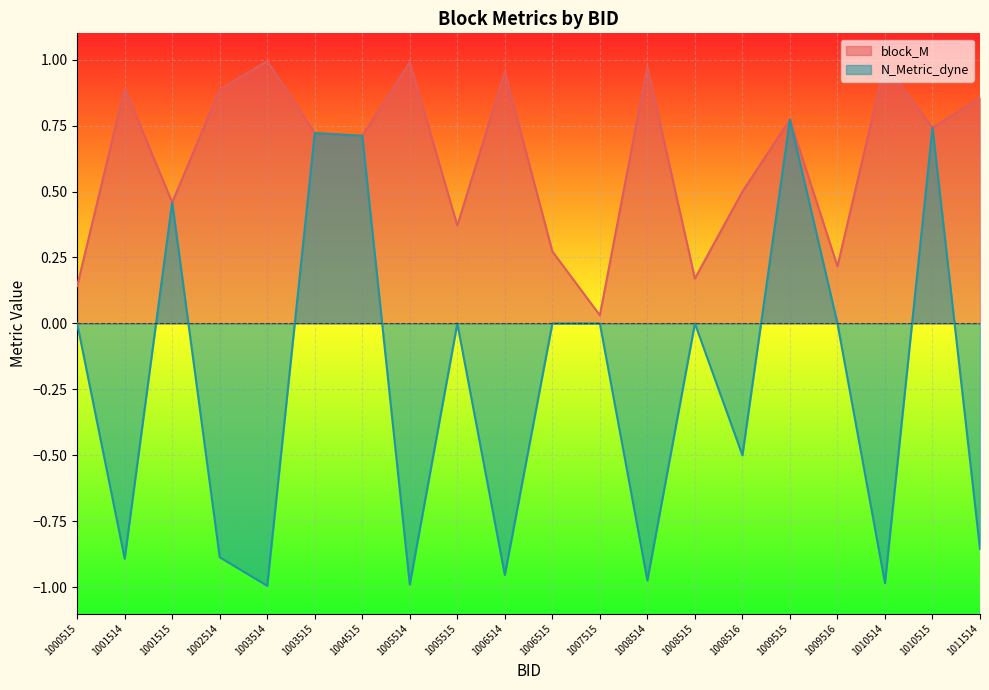

True or false: N_Metric_dyne has a value of -1.0 at 1008514.

True